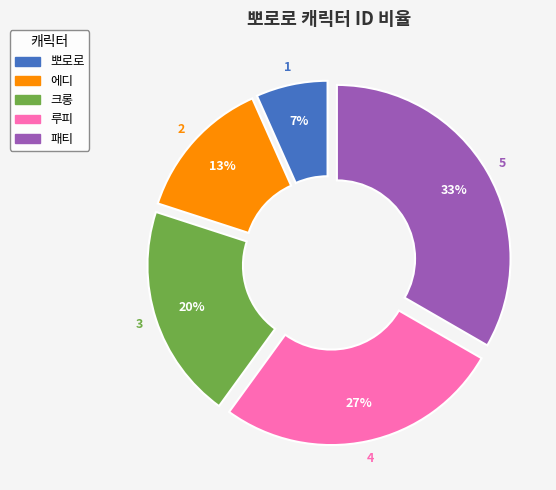

How many segments does this pie chart have?

5